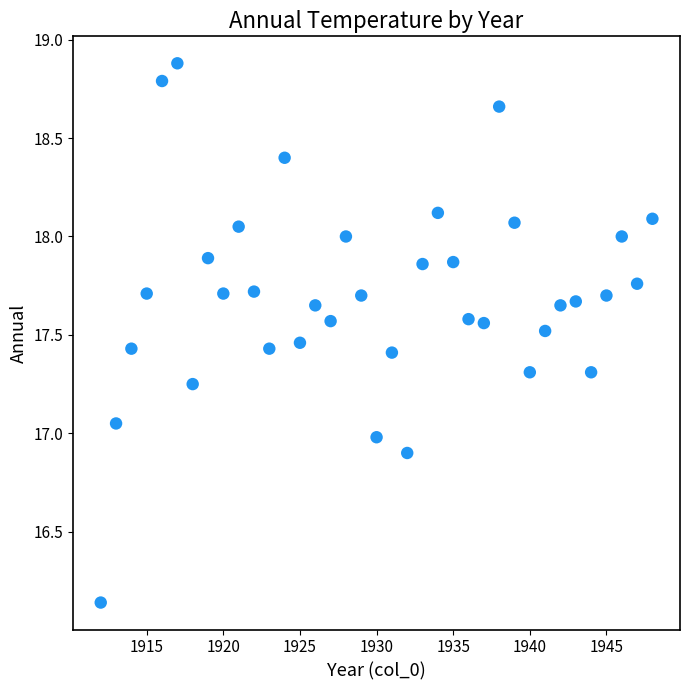

What is the range of Y values (max minus min)?

2.7